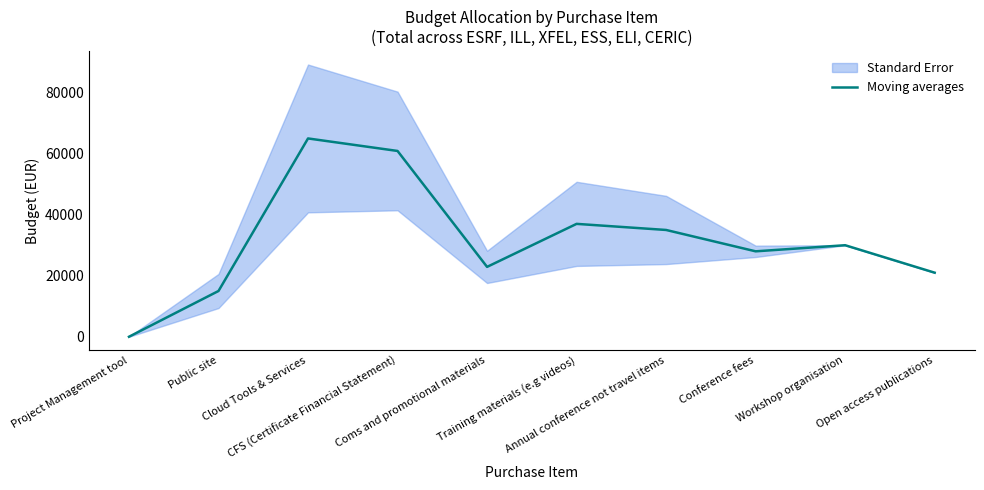

What is the approximate value at Conference fees, to the nearest 10?

28000